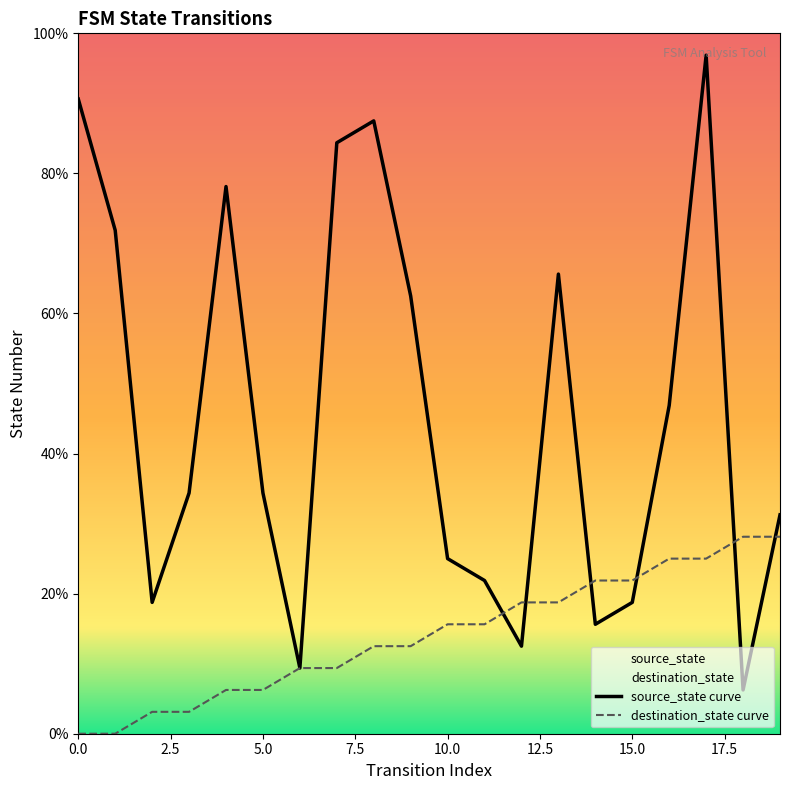

Which has a higher value, 10 or 18?

10